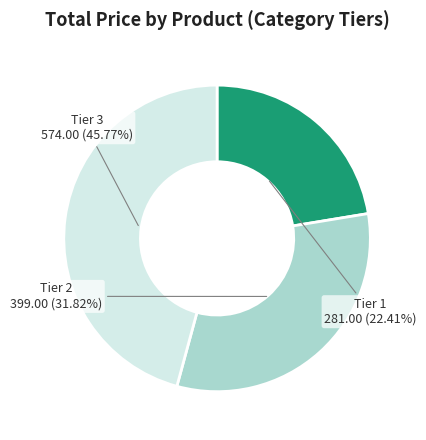

Rank the categories by value from lowest to highest.

Tier 1, Tier 2, Tier 3